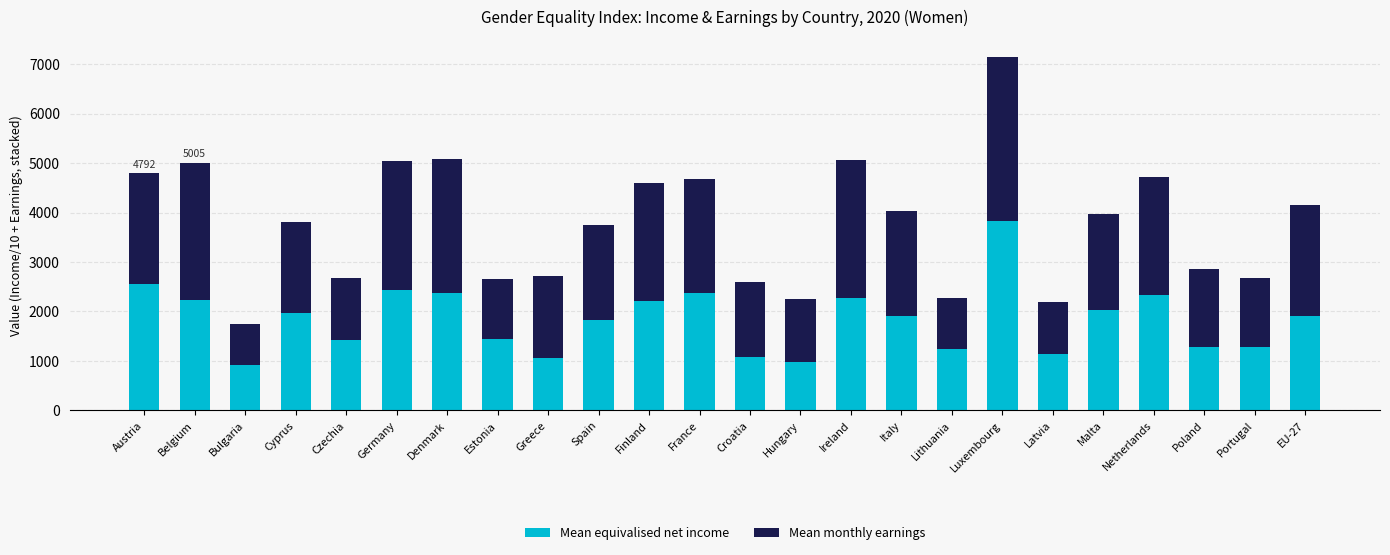

True or false: Mean equivalised net income has a value of 628.4 at Hungary.

False